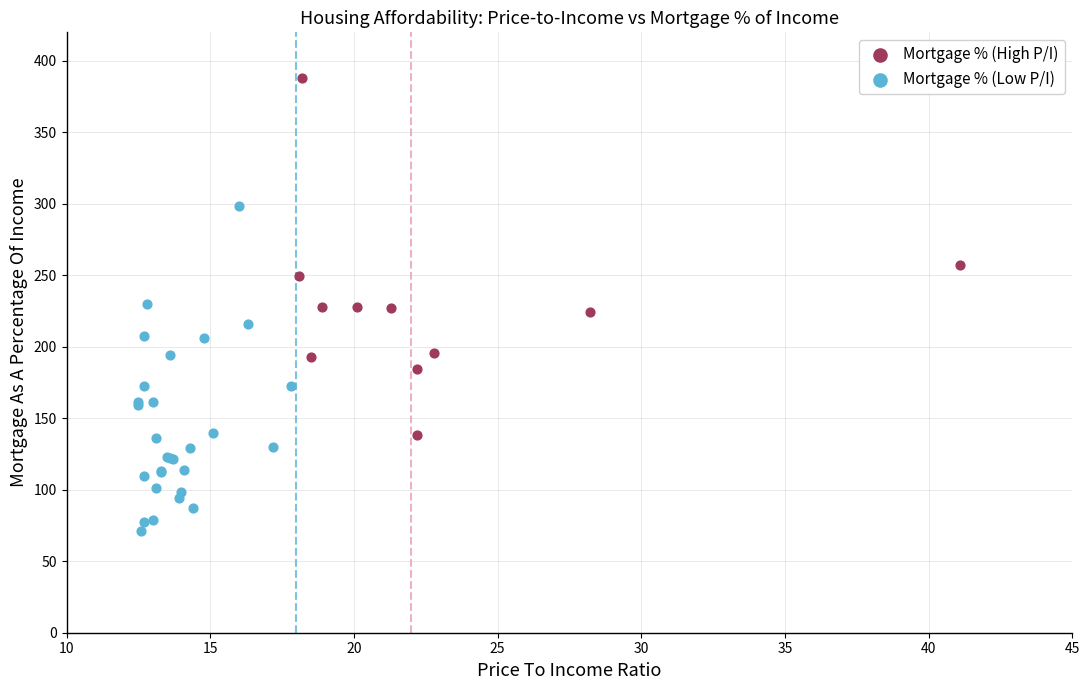

Which series contains the highest Y value?

Mortgage % (High P/I)